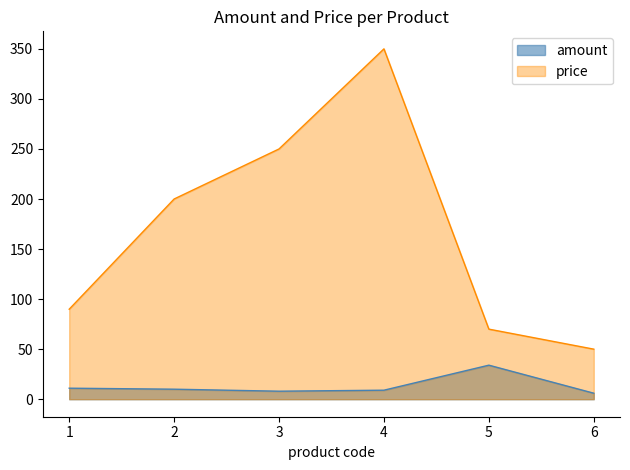

True or false: amount and price intersect in this chart.

False